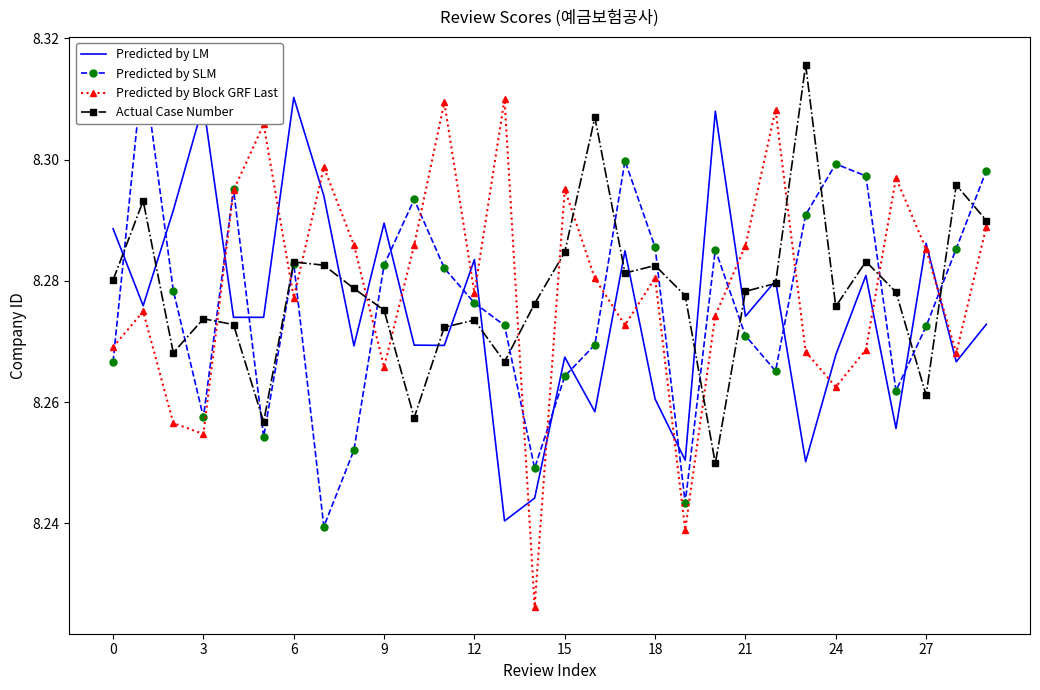

Is it true that Predicted by LM equals 12.4 at 18?

False